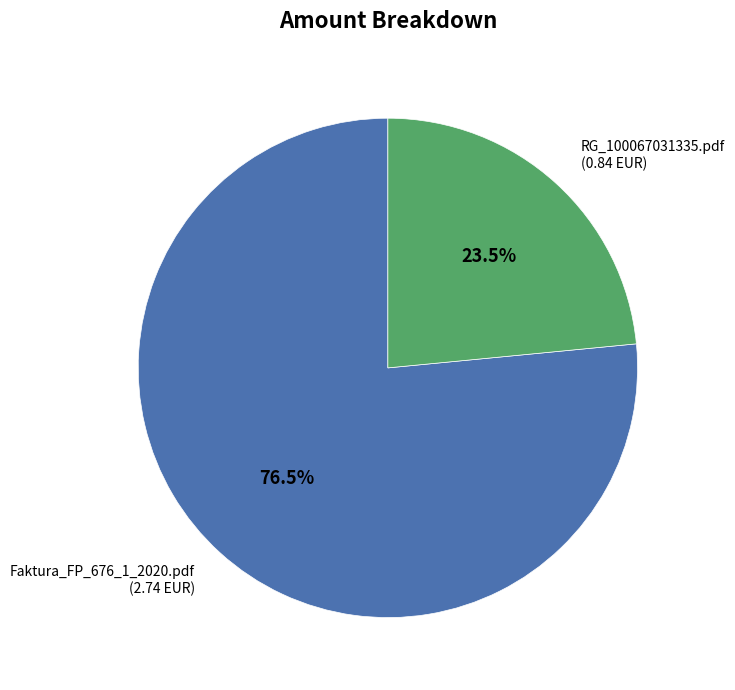

Which category has the smallest portion of the pie?

RG_100067031335.pdf